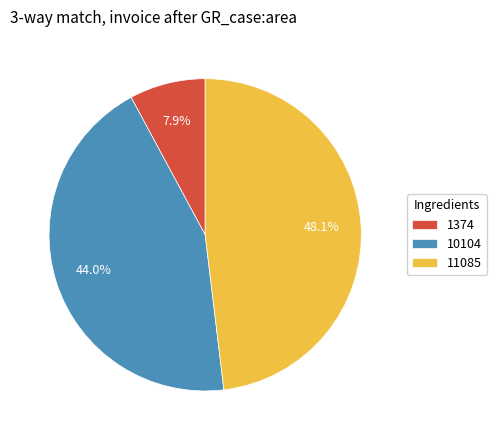

The 10104 slice represents 44% of the pie. True or false?

True